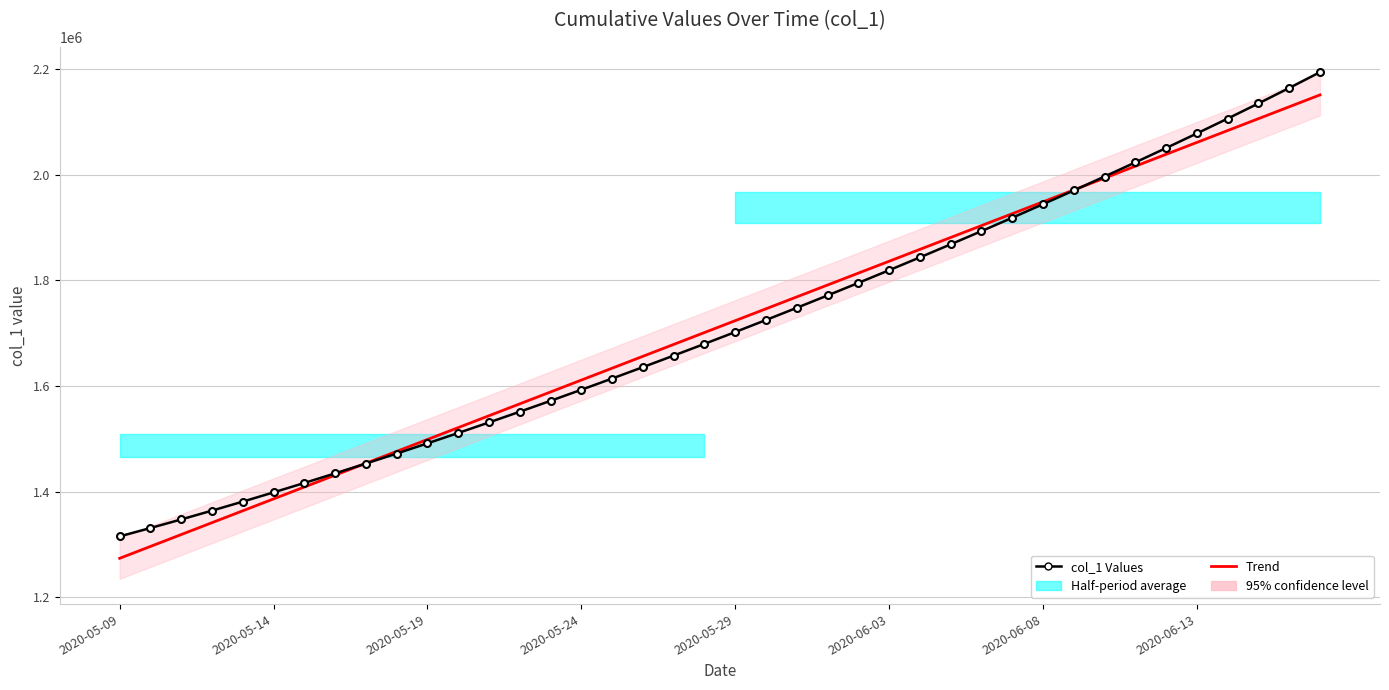

Does the chart have visible grid lines?

Yes